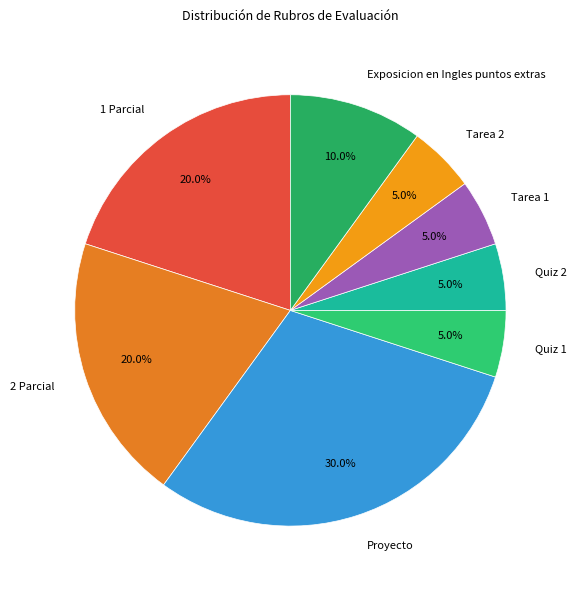

Combined, what portion of the pie is Tarea 2 and 1 Parcial?

25.0%